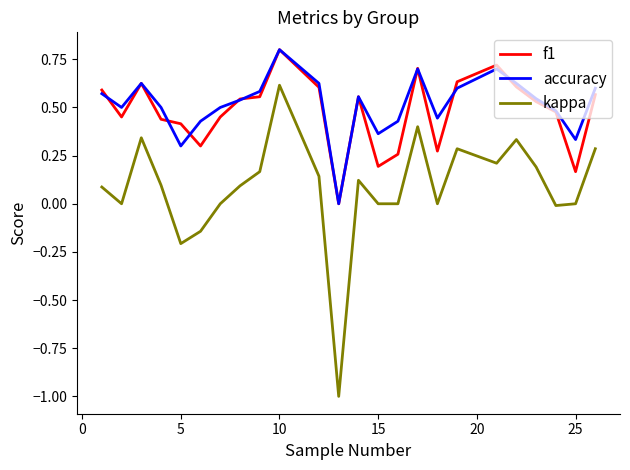

True or false: kappa and f1 cross at least once.

False